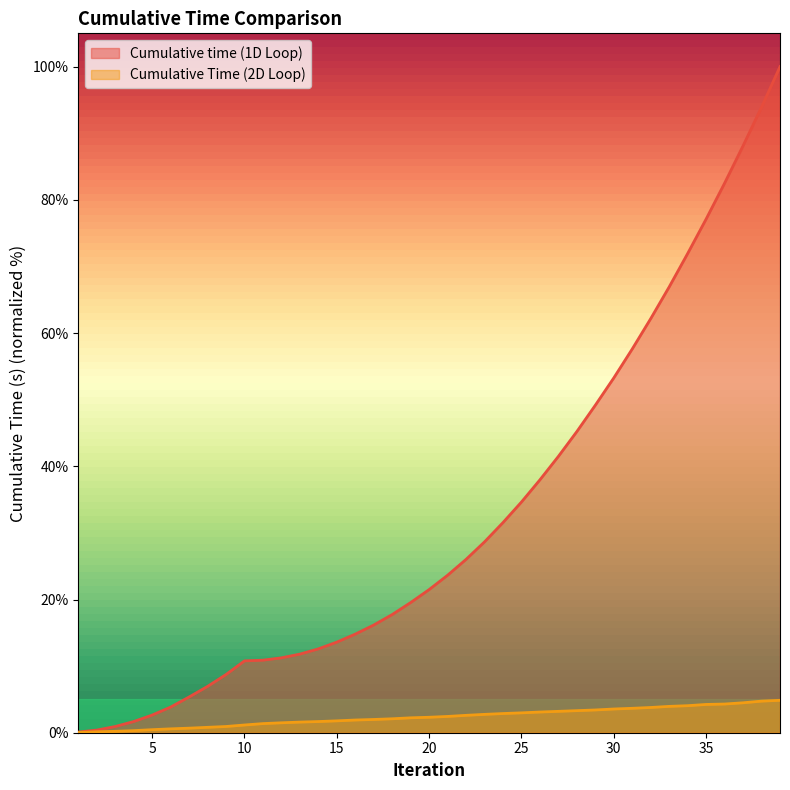

True or false: Cumulative Time (2D Loop) has more than 2 points higher than both neighbors.

False